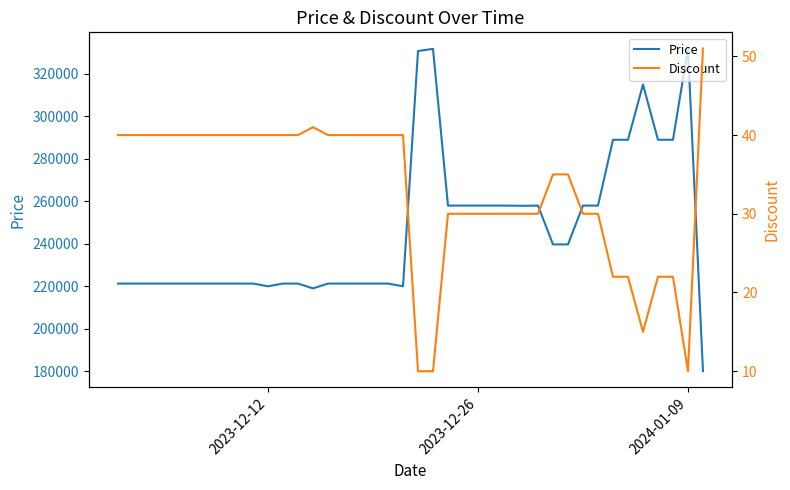

Is this an area chart (filled region under the line)?

No